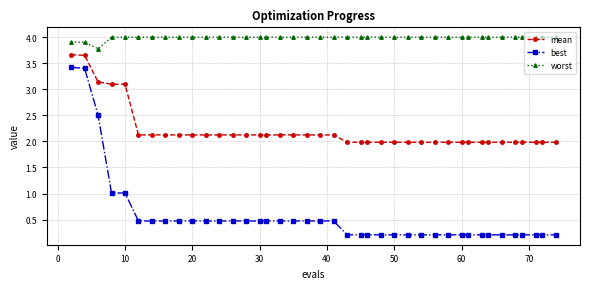

What is the sum of all worst values?

159.6